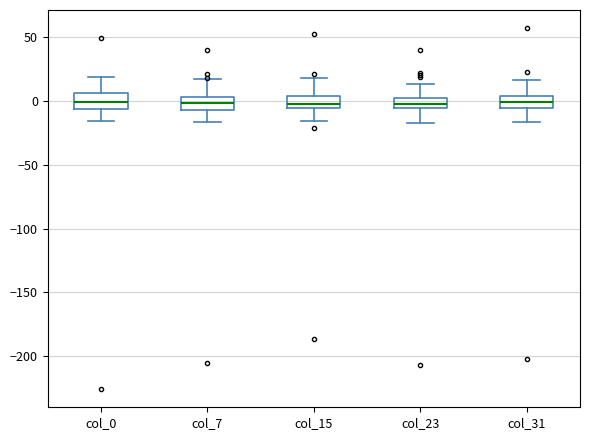

Where does the upper whisker of the box for col_31 end on the y-axis? The values are not printed on the chart, so give them approximately, as read against the axis.

15